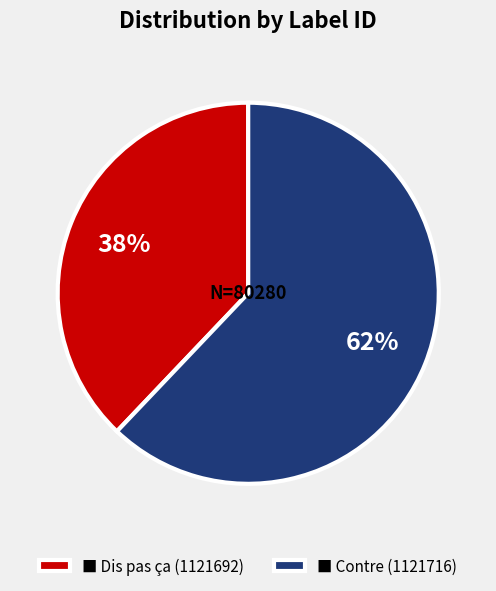

What is the majority slice?

■ Contre (1121716)